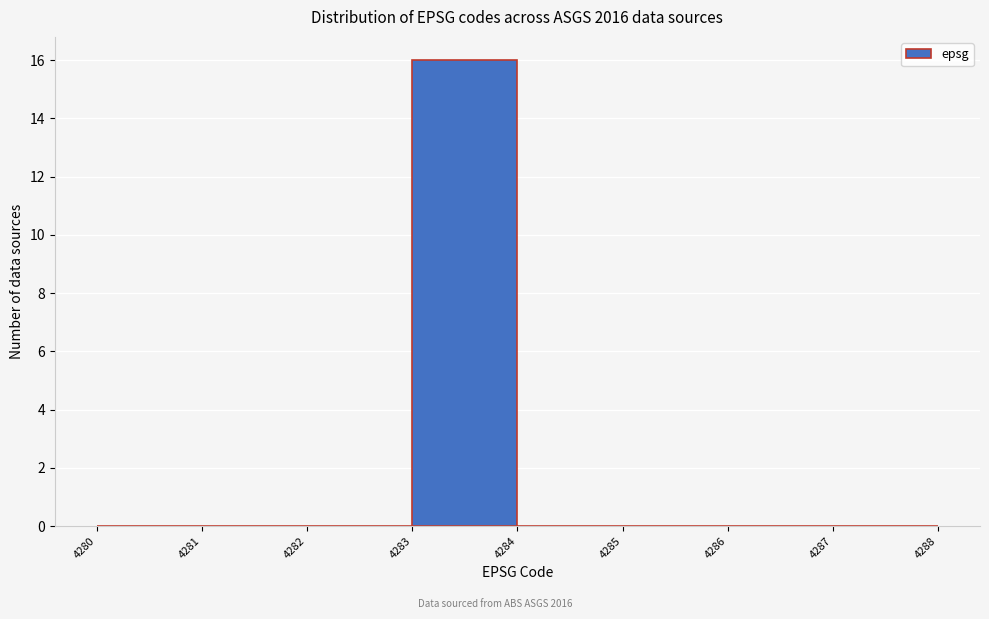

What is the height of the bar covering 4283 to 4284 on the x-axis? The values are not printed on the chart, so give them approximately, as read against the axis.

16